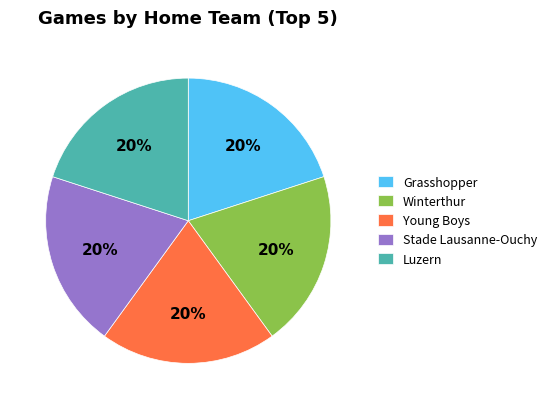

To the nearest percent, what is the difference between the largest and smallest slice percentages?

0%